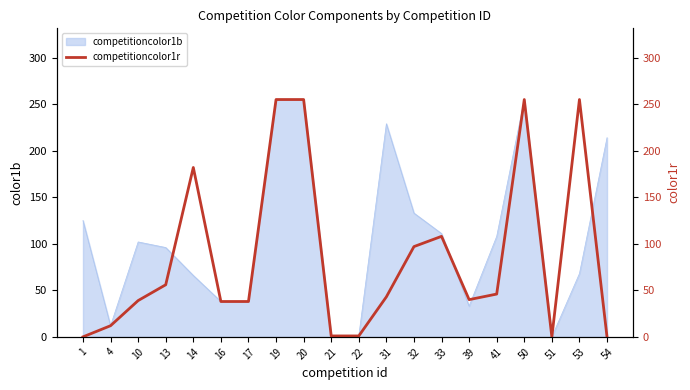

How many values are above zero?

17